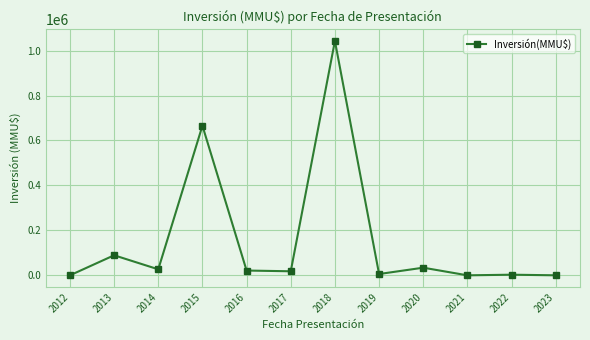

How many lines are shown in the chart?

1